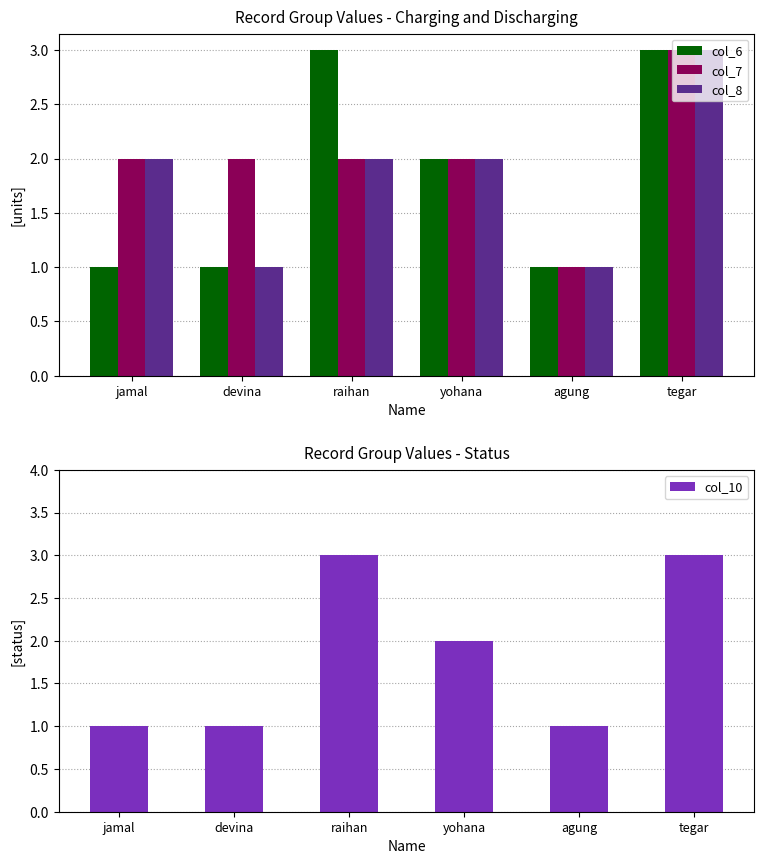

Which category has the highest value in the col_10 series?

raihan